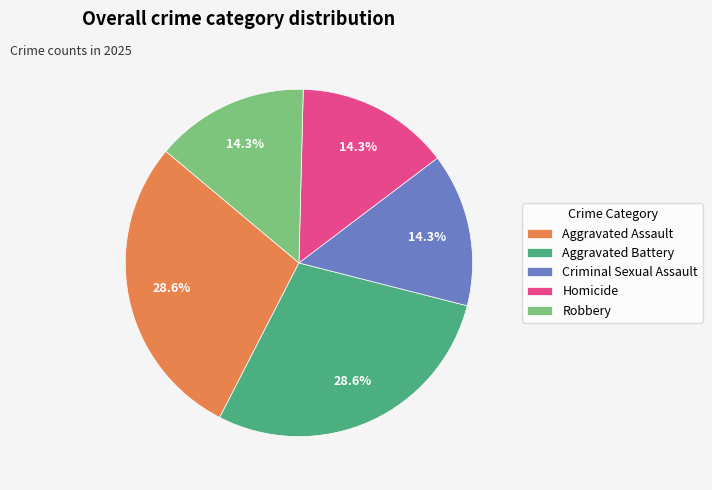

Count the number of slices in the pie.

5